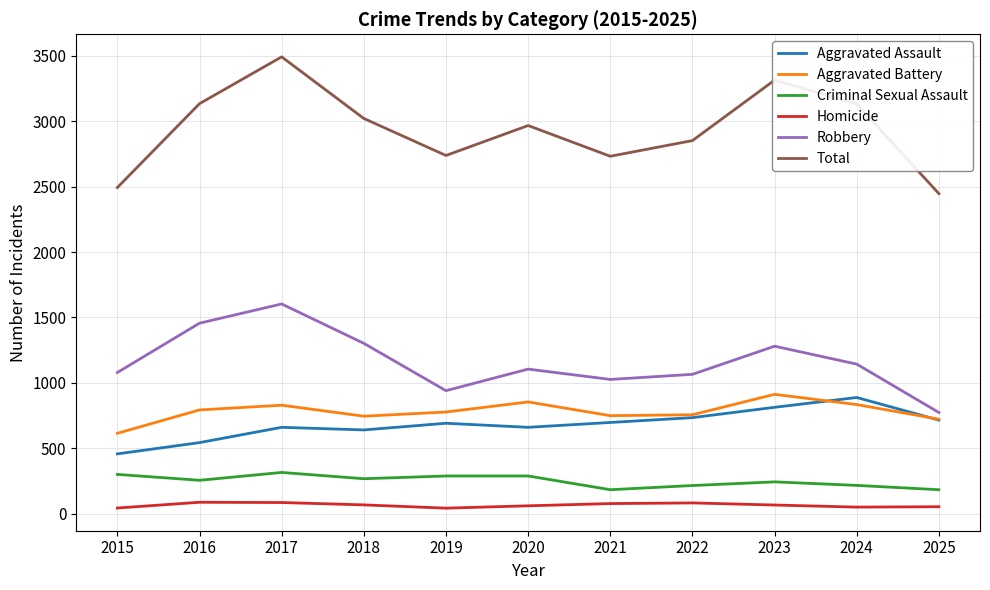

Is it true that Aggravated Battery equals 912 at 2023?

True